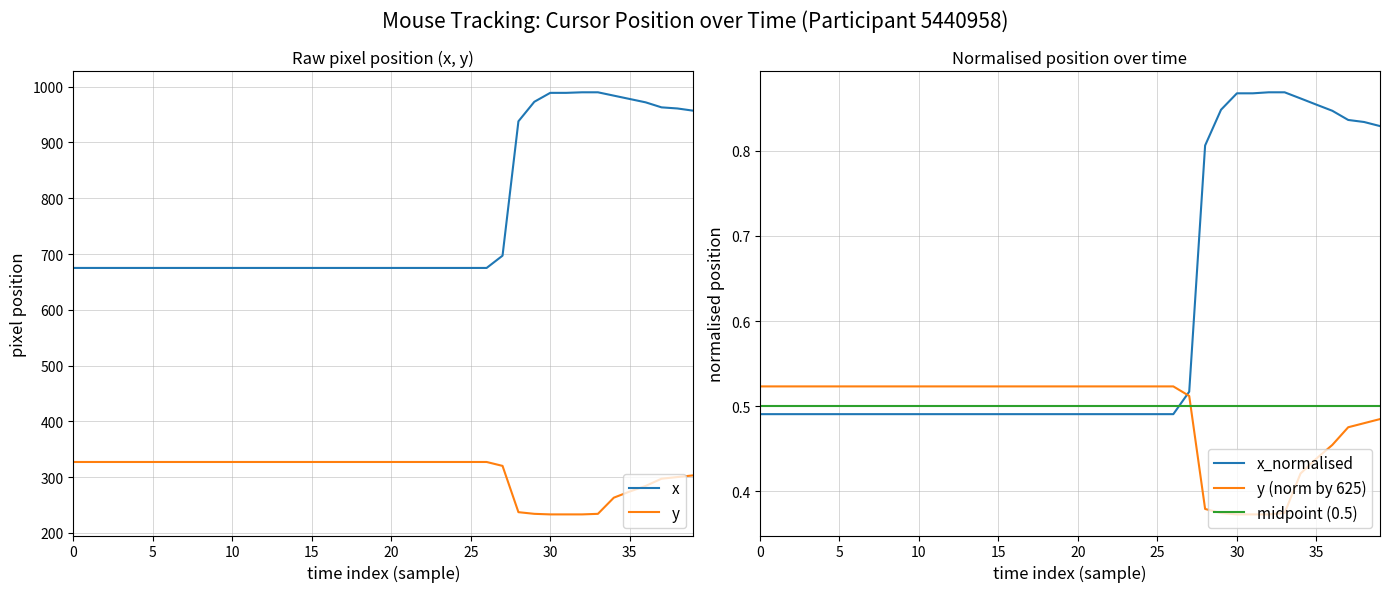

What is the difference between the maximum and second lowest values in the x series?

315